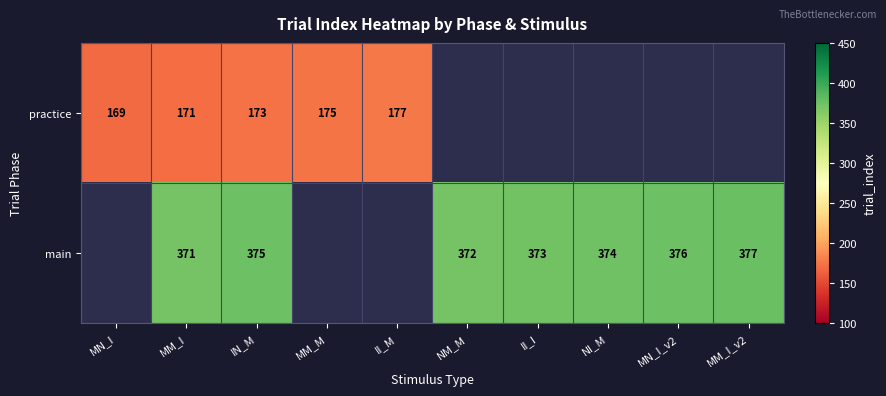

What is the difference between the highest and lowest values at MM_I?

200